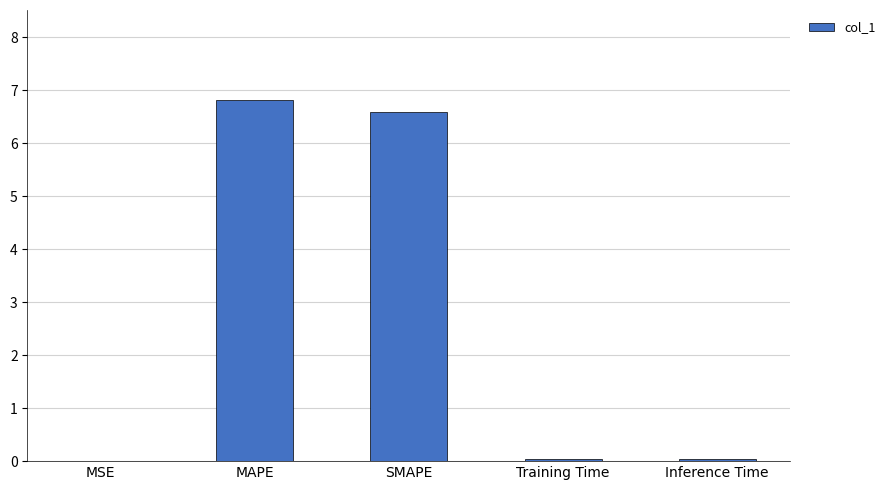

What is the sum of all values?

13.5